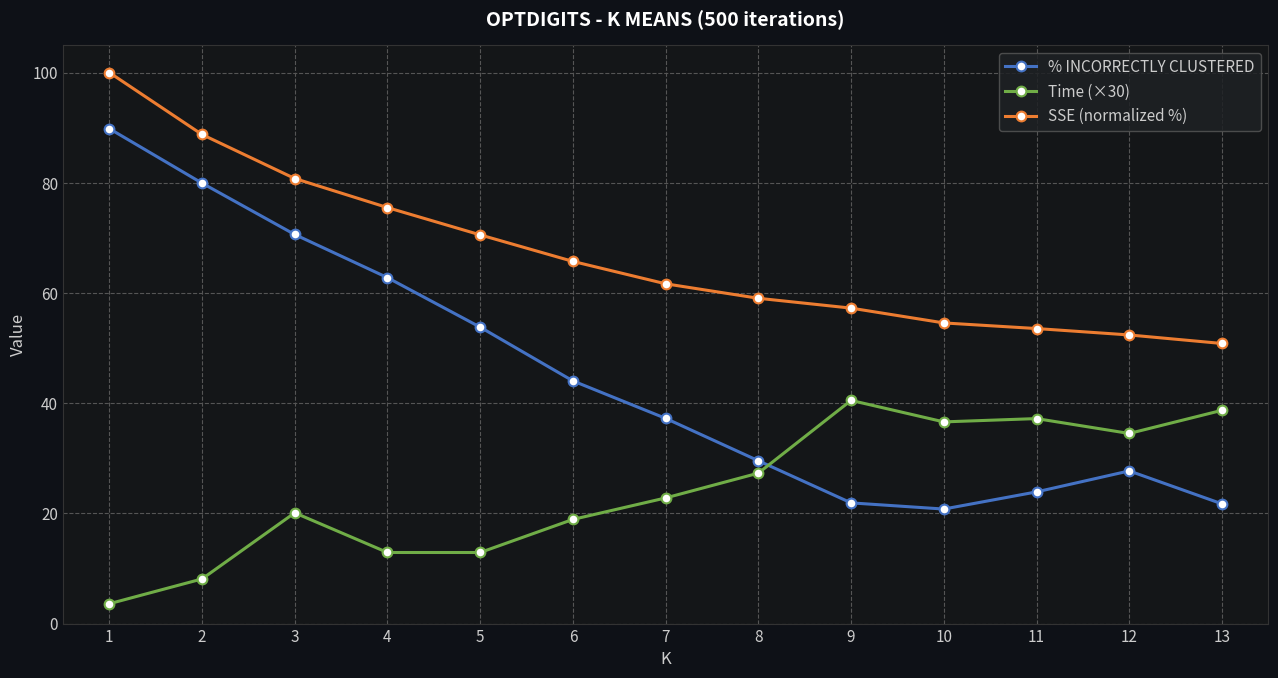

Does the chart have visible grid lines?

Yes